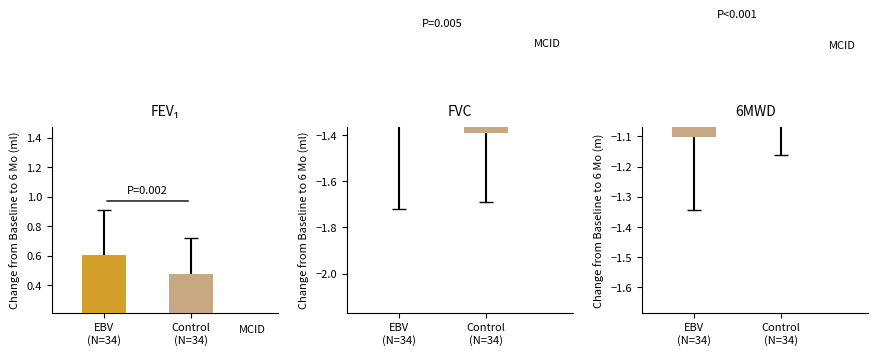

What is the value of the 6 bar at the 3rd from the left?

0.2